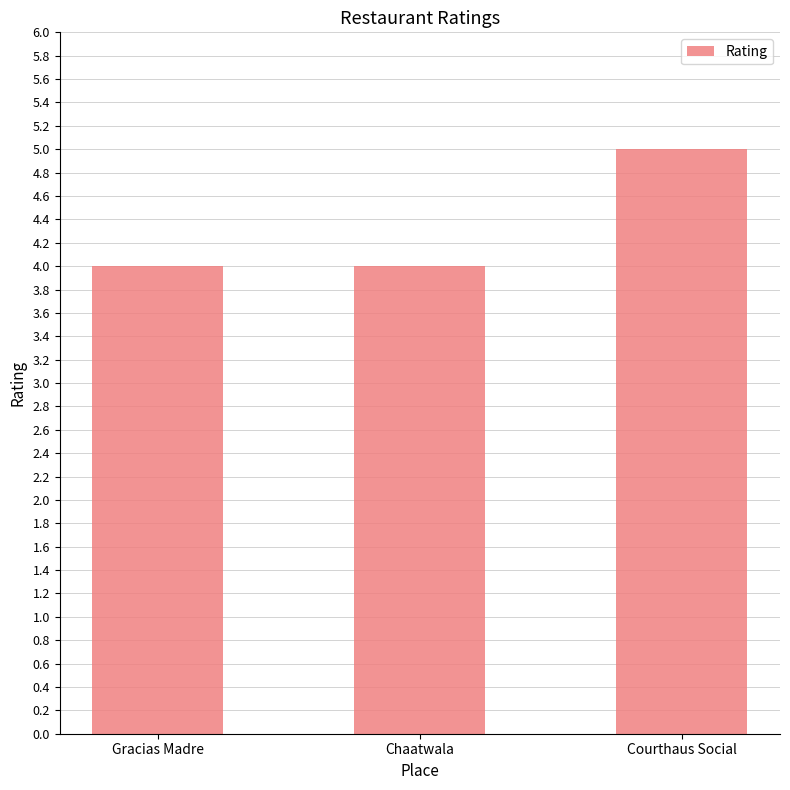

The value at Chaatwala is 4. True or false?

True